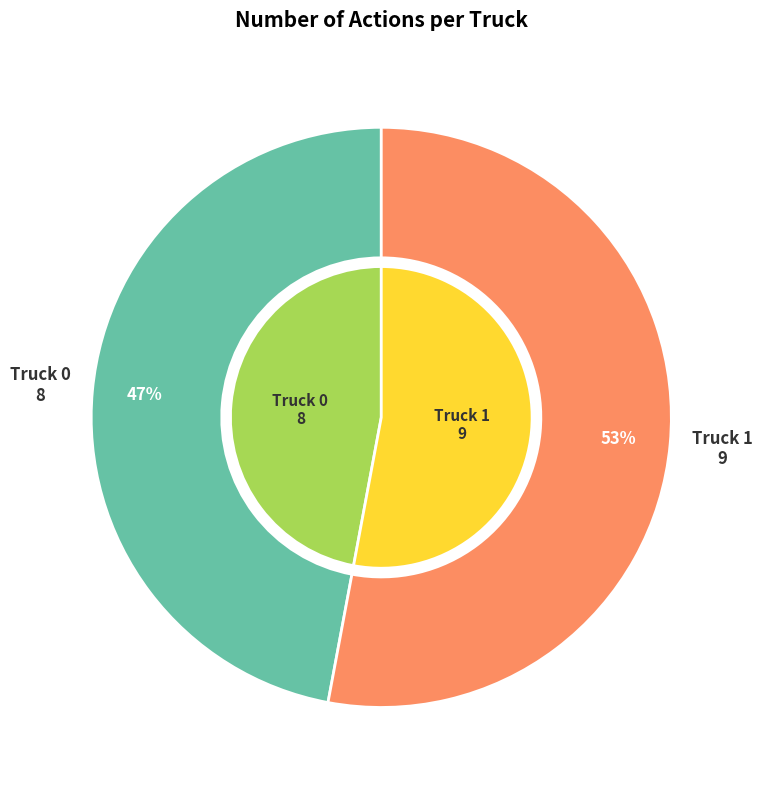

Which slice is the largest?

Truck 1